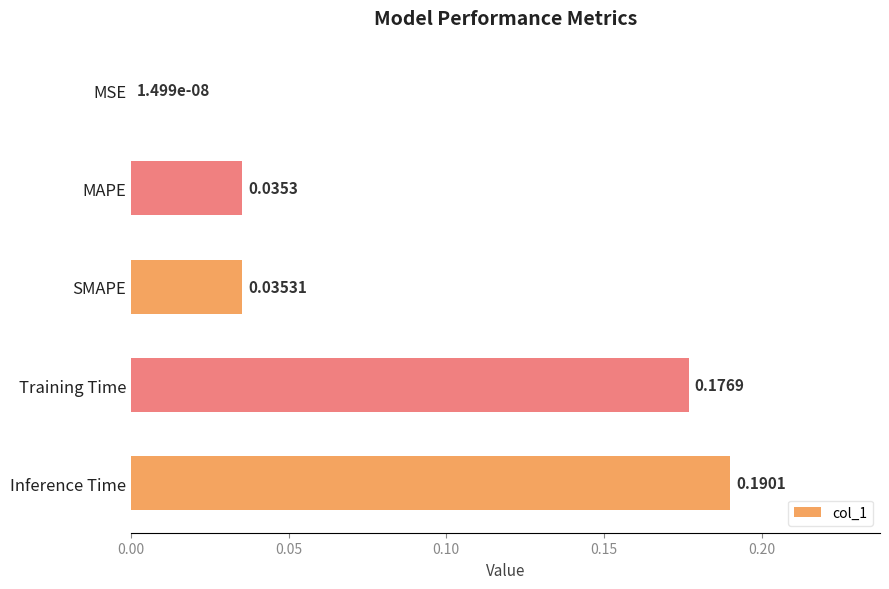

What is the sum of all values?

0.4